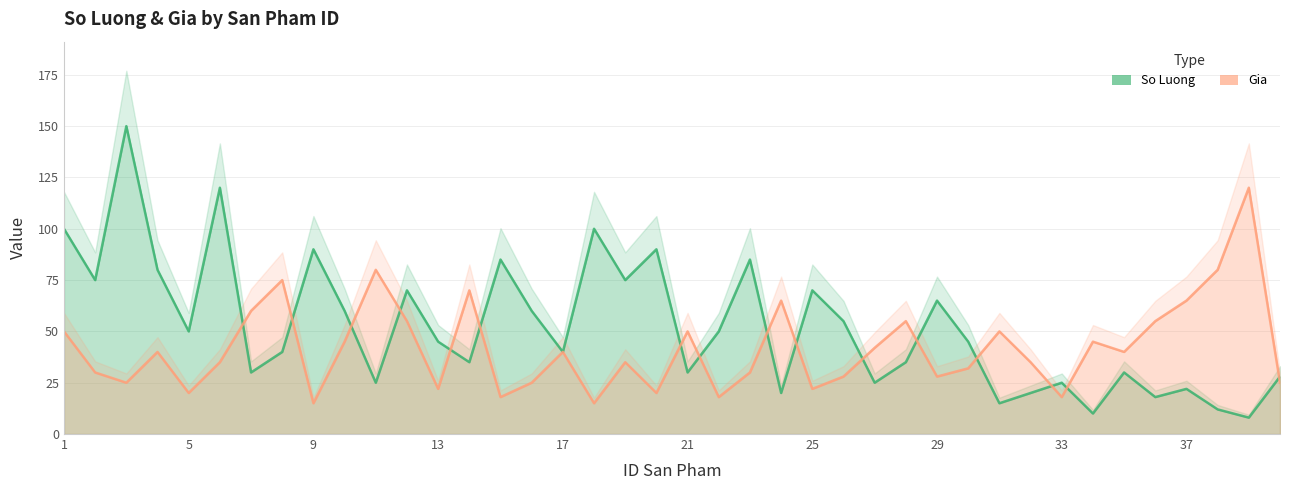

True or false: Gia has more than 2 interior local peaks.

True